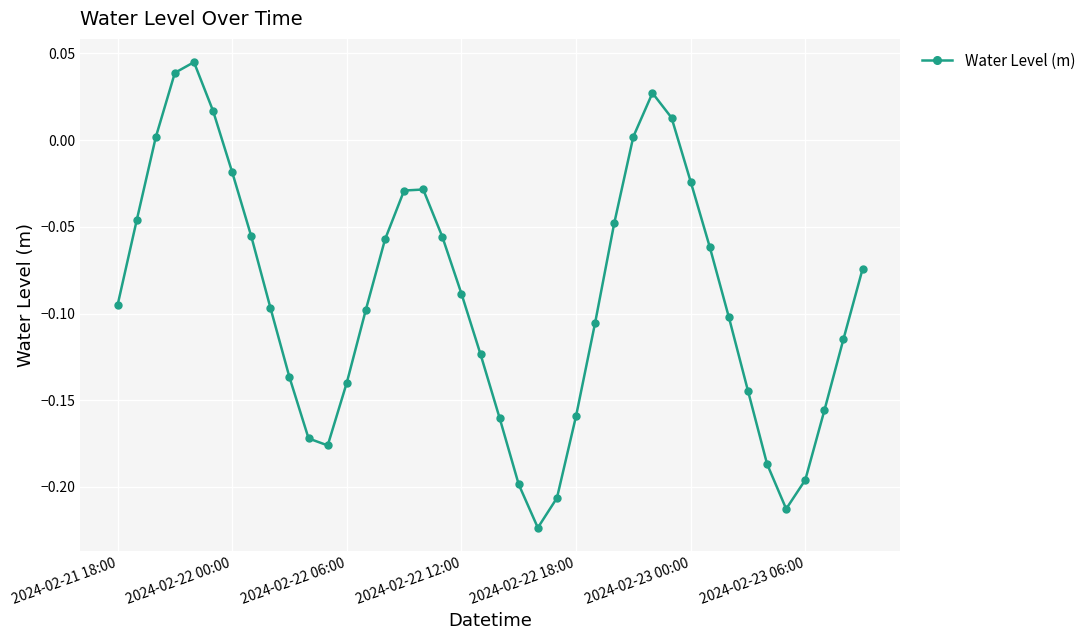

True or false: the data has more than 1 interior local peaks.

True